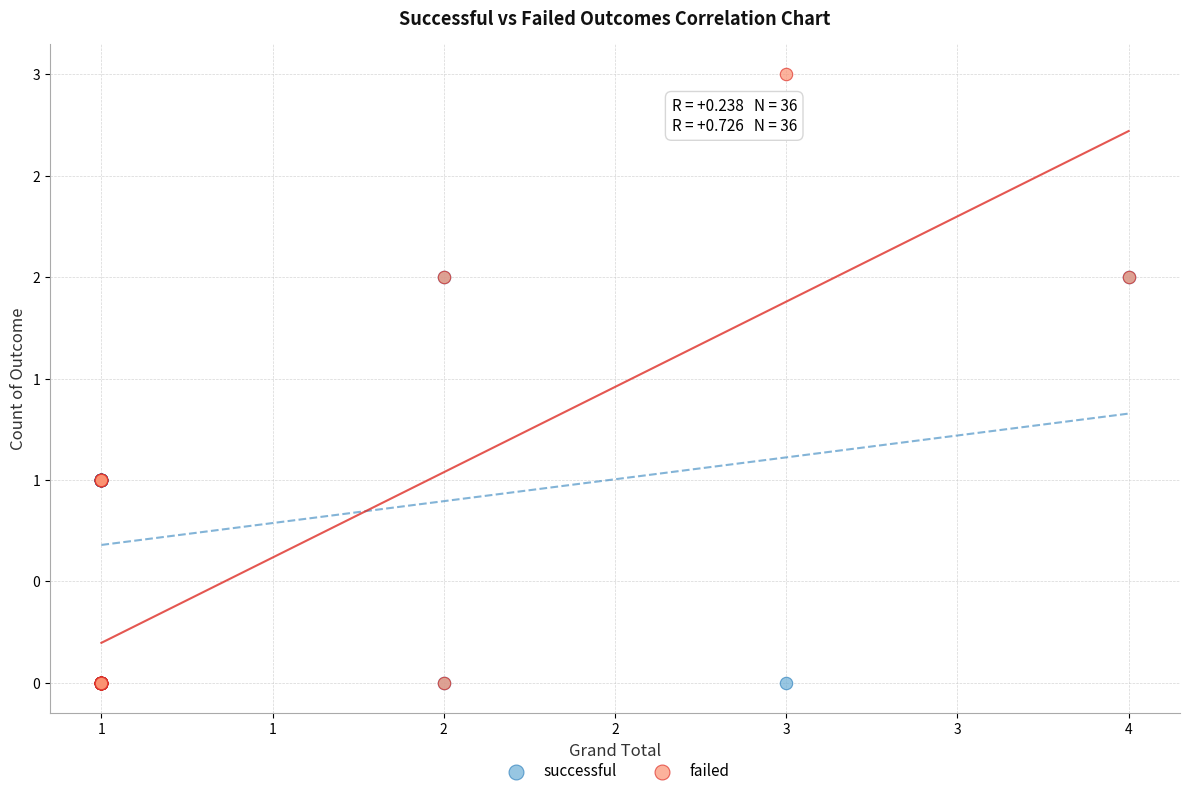

What are all the series names shown in the legend?

successful, failed